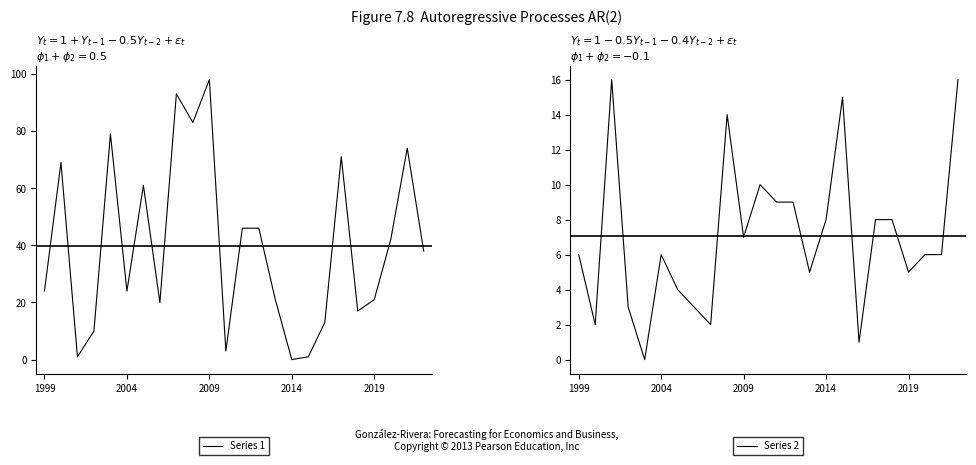

Is the value of Series 1 at 9 greater than the value of Series 2 at 12?

Yes